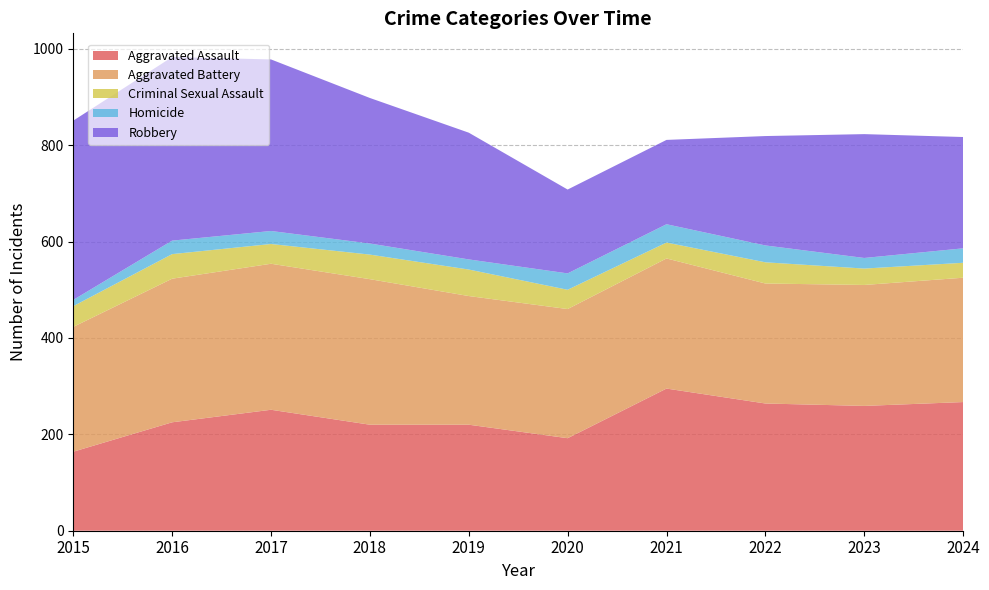

Reading right to left, extract all data points from this chart.

Aggravated Assault: 267	259	264	295	192	220	220	251	225	164
Aggravated Battery: 258	251	249	270	268	267	302	303	298	259
Criminal Sexual Assault: 31	34	44	33	40	55	51	41	51	43
Homicide: 30	22	35	38	34	21	23	27	28	13
Robbery: 231	257	227	175	174	263	302	356	381	372